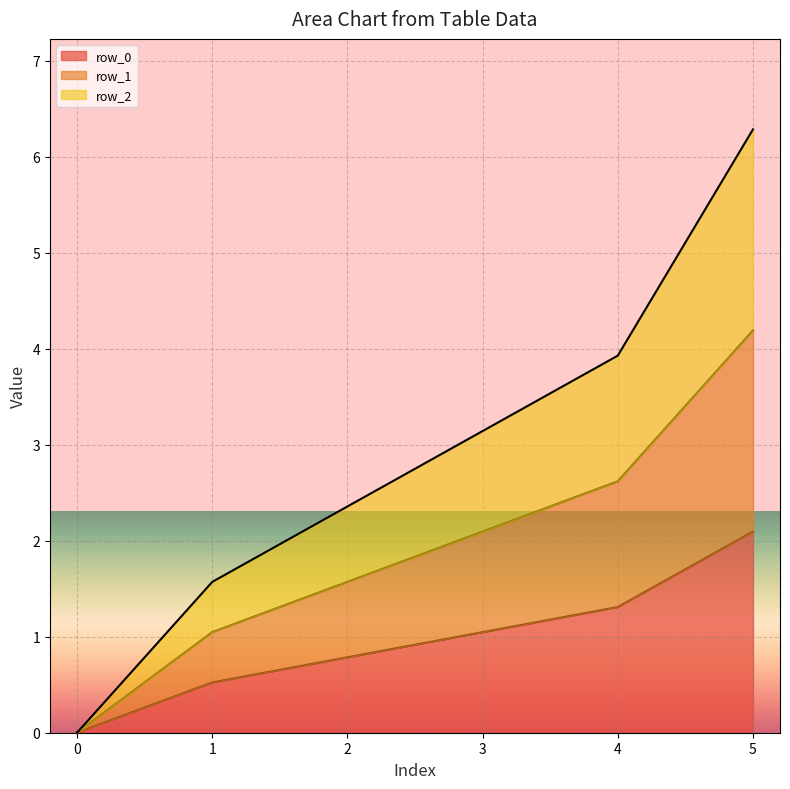

True or false: row_2 has a value of 1.6 at 1.

True